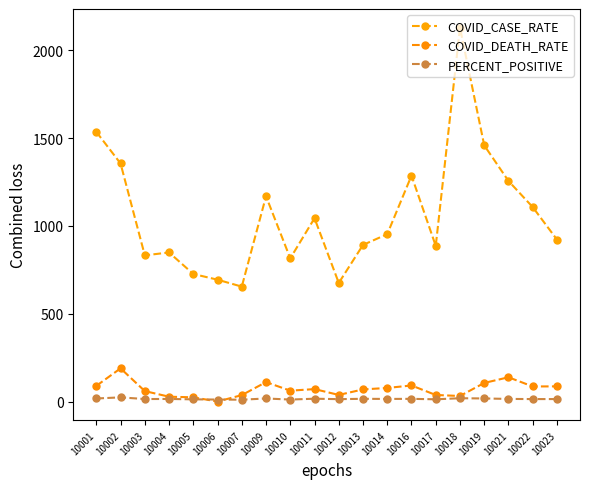

Is this an area chart (filled region under the line)?

No